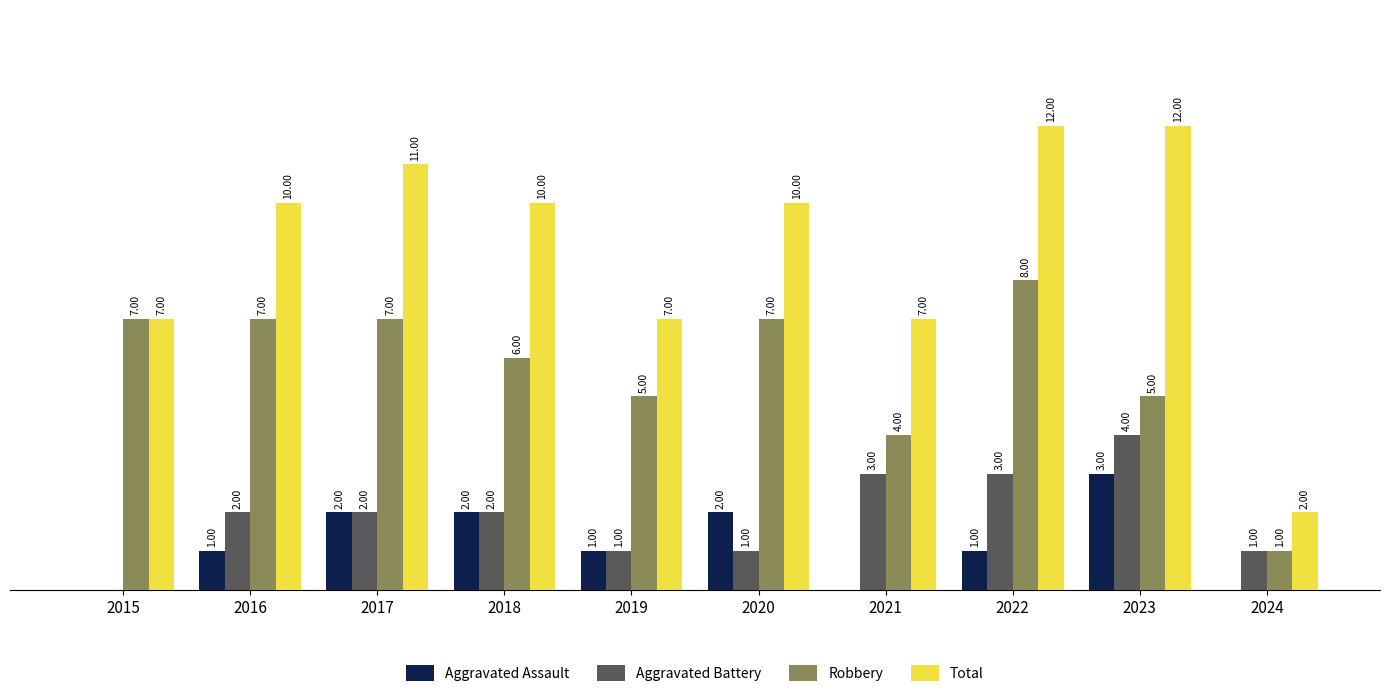

Which series changed the most between 2016 and 2019?

Total